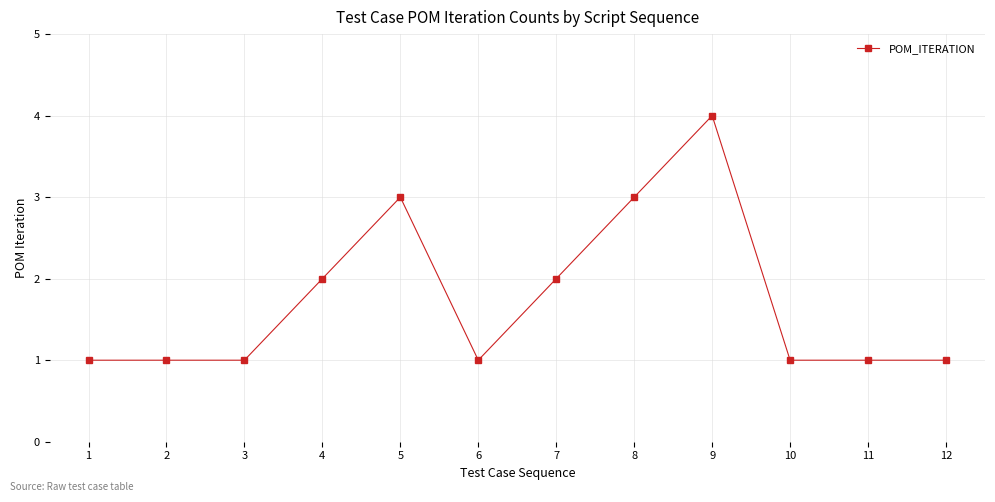

Reading right to left, list all the values displayed in this chart.

12=1	11=1	10=1	9=4	8=3	7=2	6=1	5=3	4=2	3=1	2=1	1=1